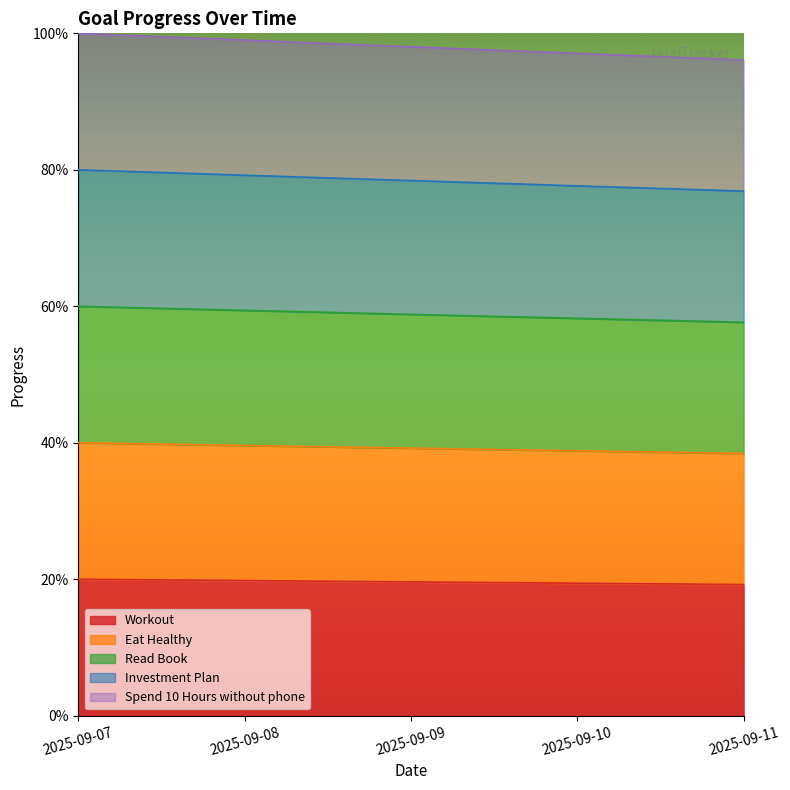

Count the number of categories in the chart.

5